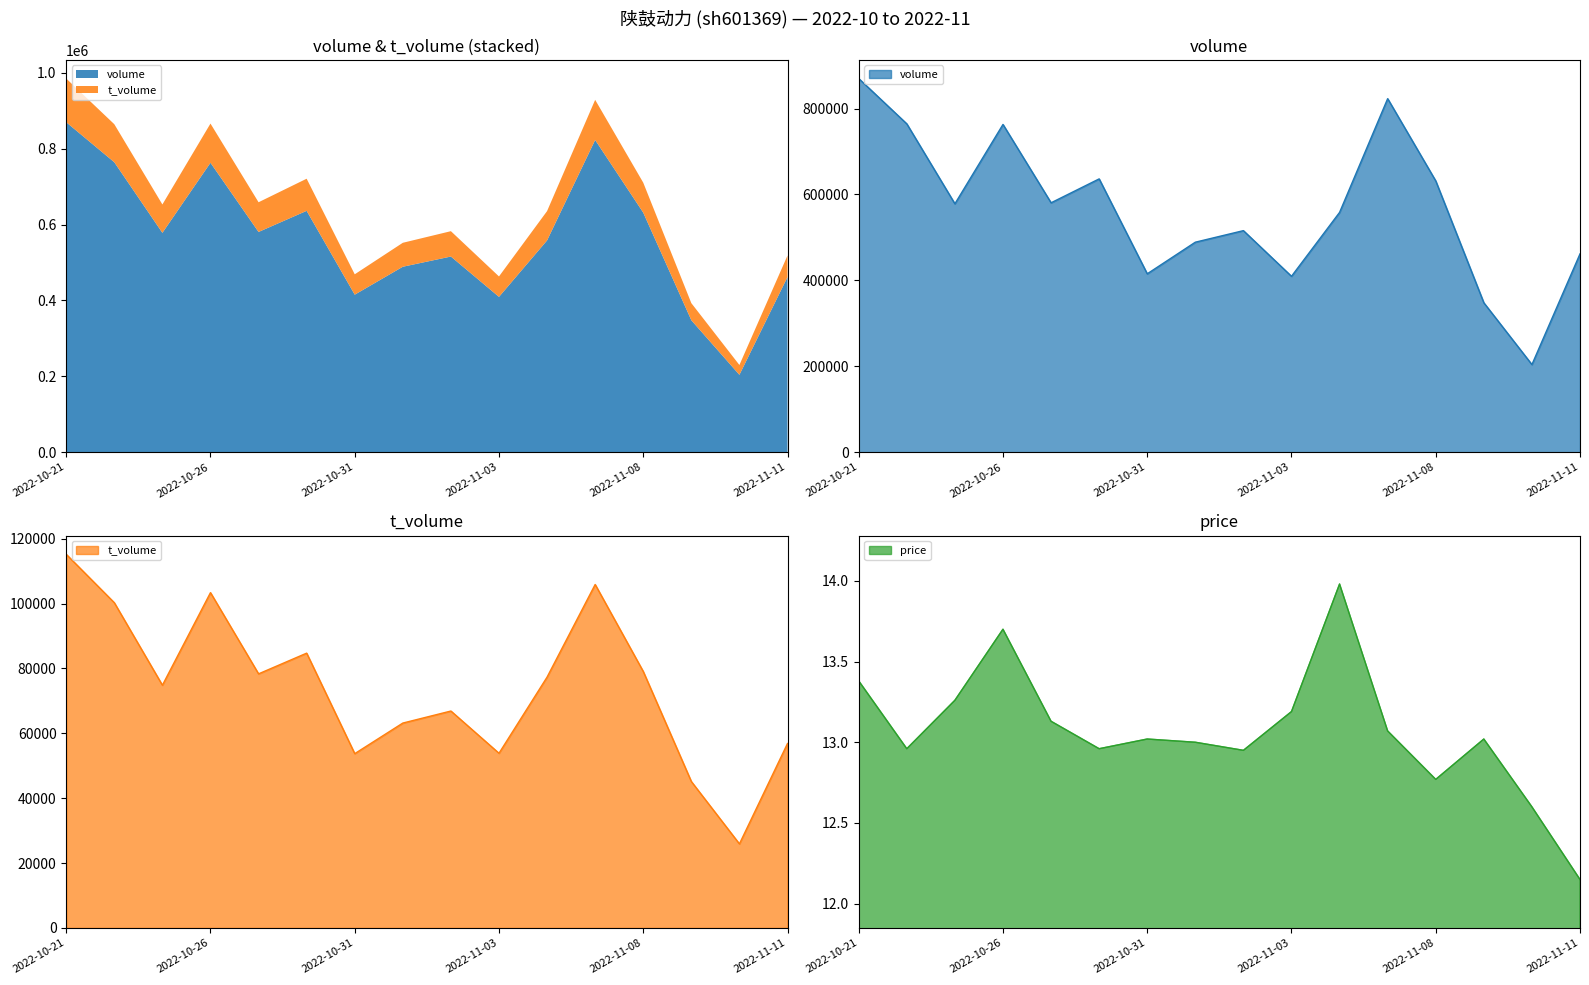

True or false: price and t_volume cross at least once.

False